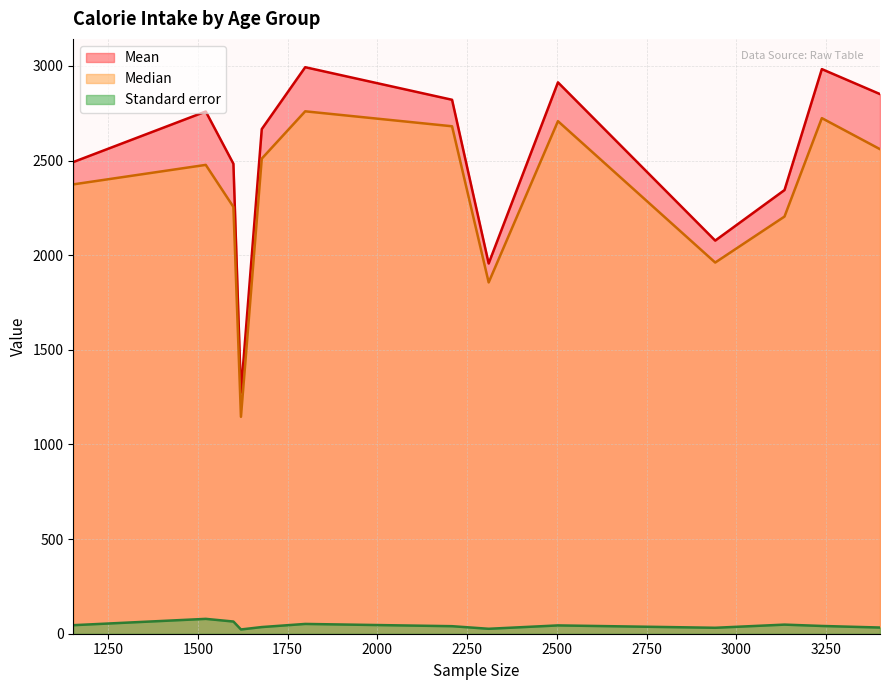

What is the difference between the Standard error values at 30–39 years and 20–29 years?

8.3